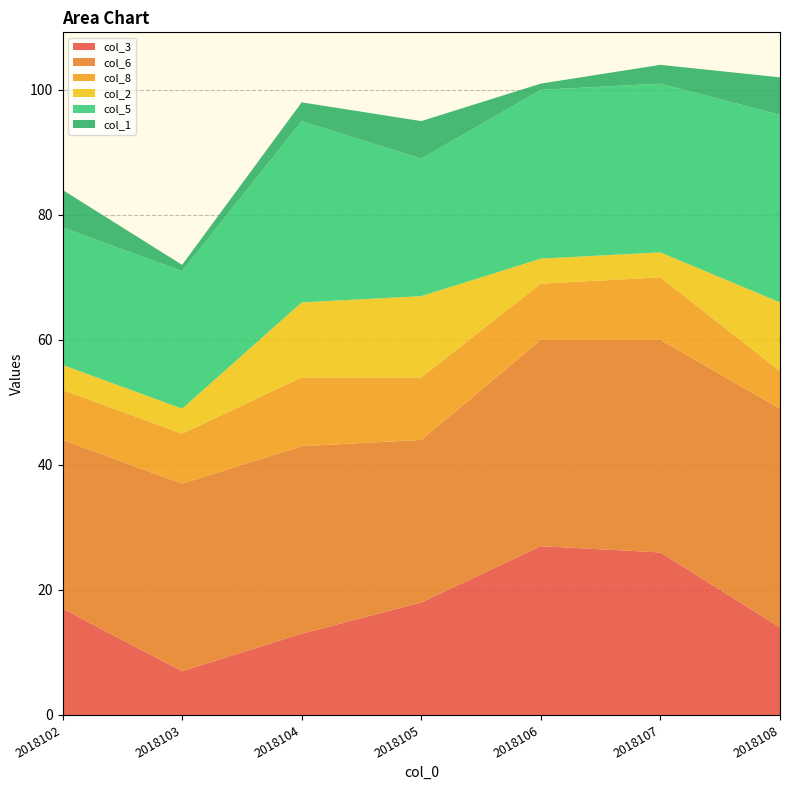

Reading left to right, transcribe all the data shown in this chart.

col_3: 2018102=17	2018103=7	2018104=13	2018105=18	2018106=27	2018107=26	2018108=14
col_6: 2018102=27	2018103=30	2018104=30	2018105=26	2018106=33	2018107=34	2018108=35
col_8: 2018102=8	2018103=8	2018104=11	2018105=10	2018106=9	2018107=10	2018108=6
col_2: 2018102=4	2018103=4	2018104=12	2018105=13	2018106=4	2018107=4	2018108=11
col_5: 2018102=22	2018103=22	2018104=29	2018105=22	2018106=27	2018107=27	2018108=30
col_1: 2018102=6	2018103=1	2018104=3	2018105=6	2018106=1	2018107=3	2018108=6